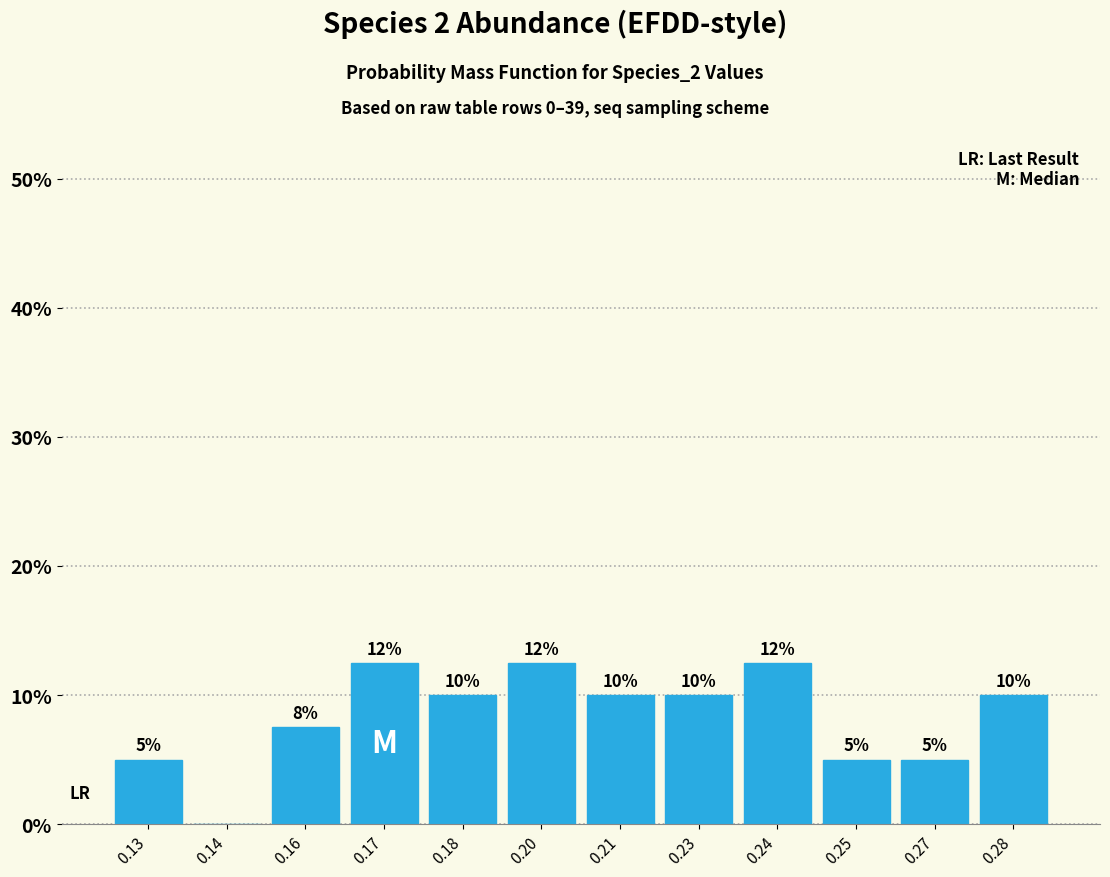

Between 0.28 and 0.25, which is larger?

0.28